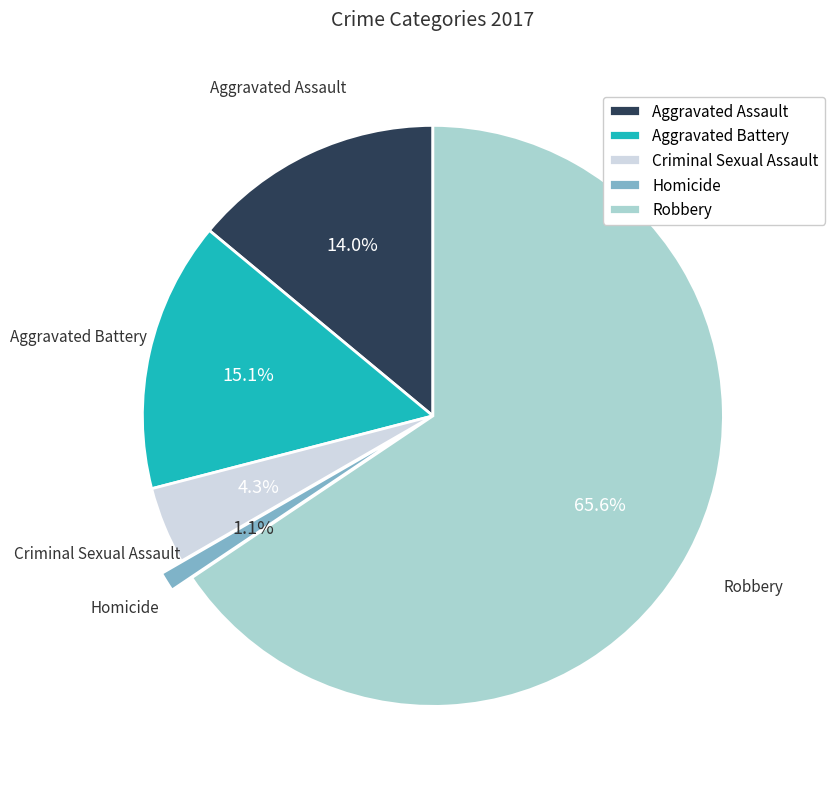

To the nearest percent, what percentage of the pie is Aggravated Battery?

15%